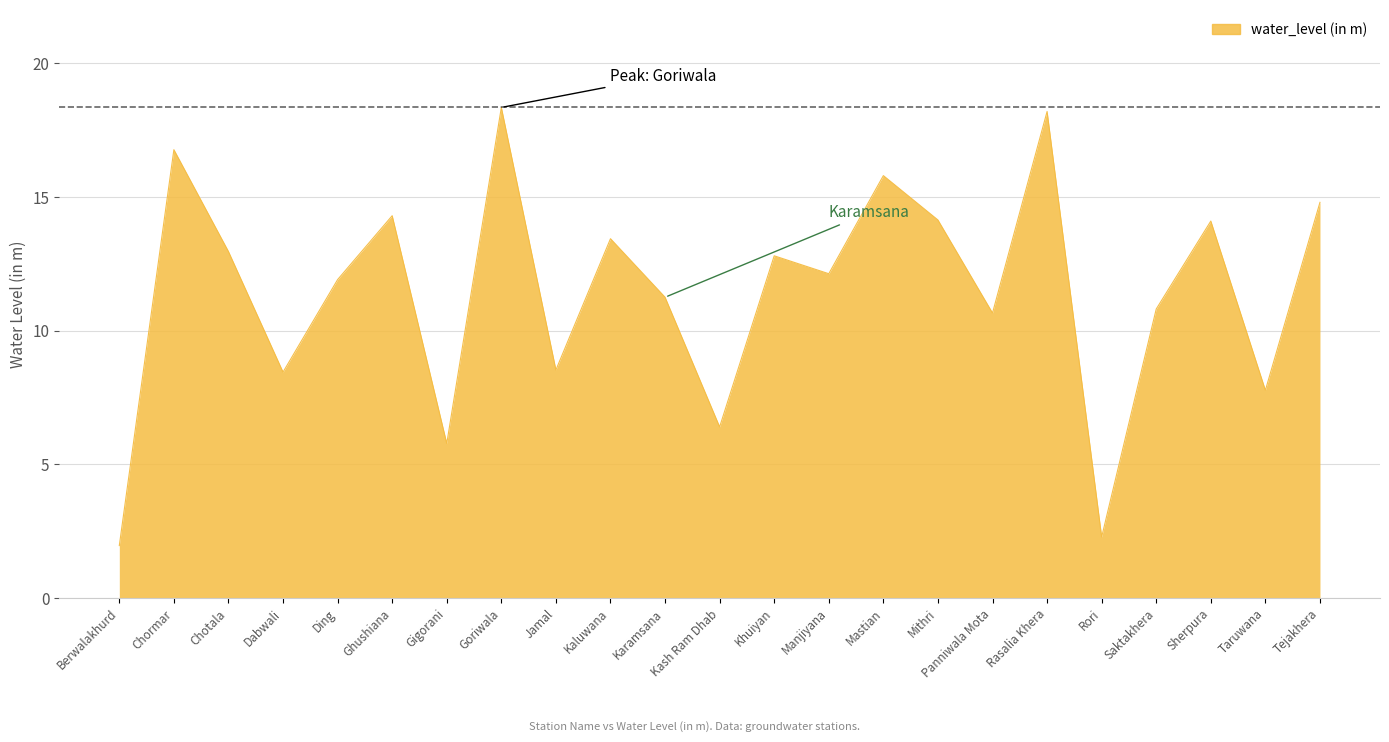

At which category does the data reach its first local valley?

Dabwali